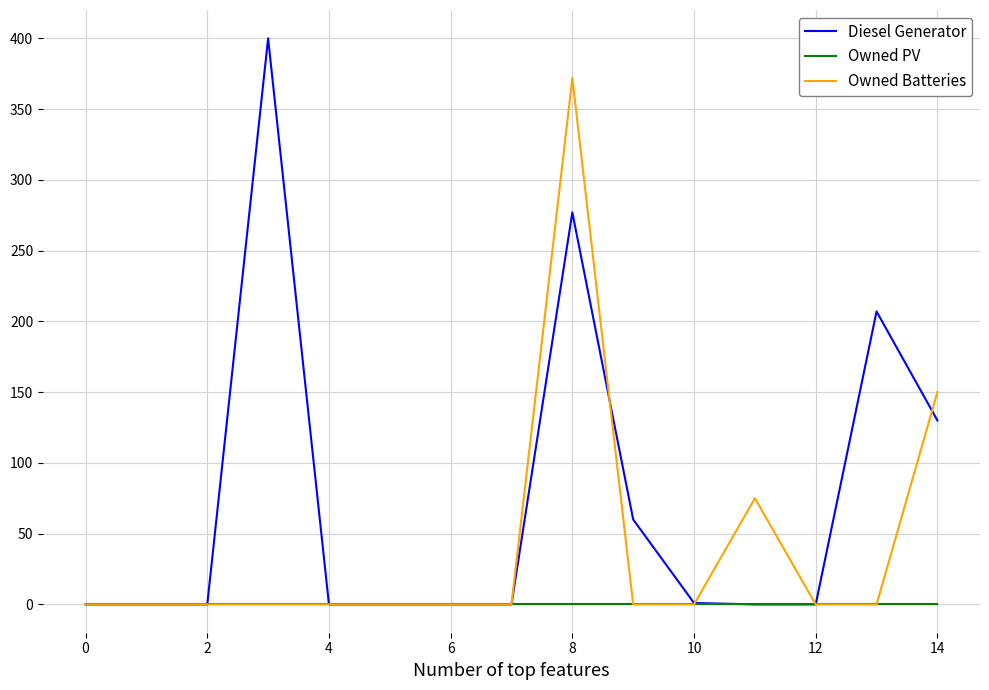

Which series has the largest range (max minus min)?

Diesel Generator